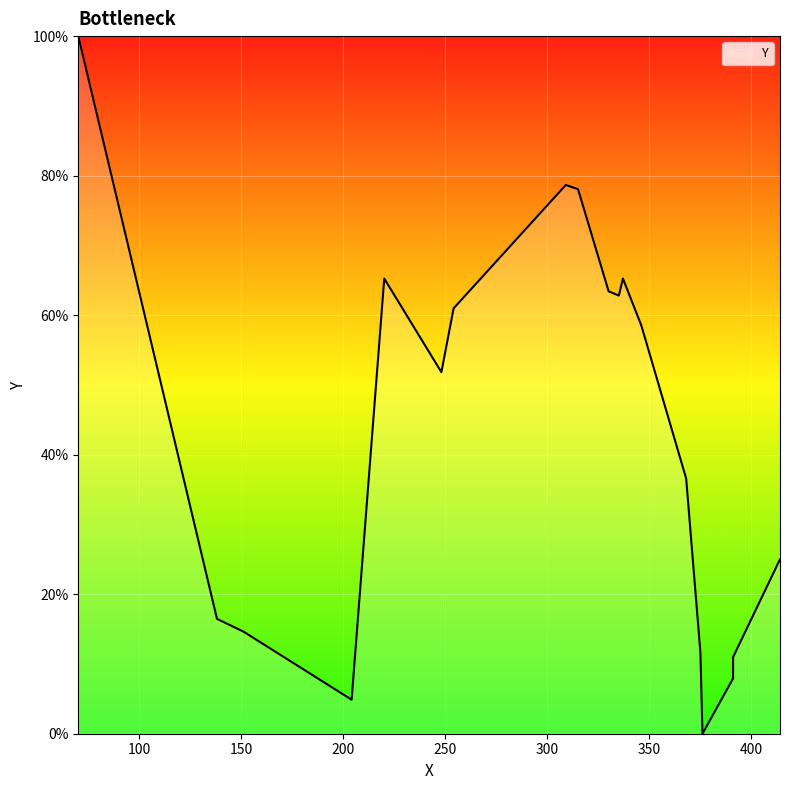

Is it true that the value at 391 is 289?

False